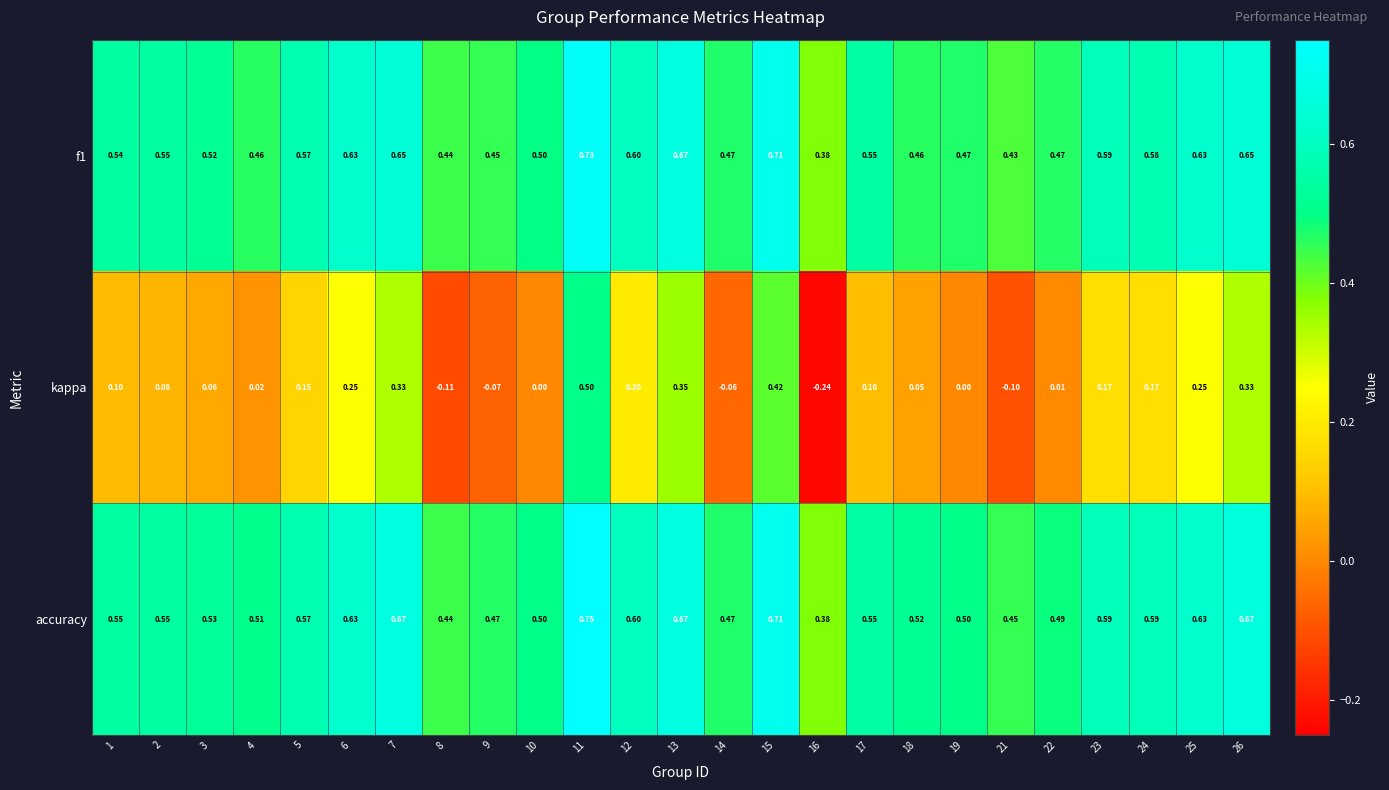

Which series has the widest spread of values?

kappa